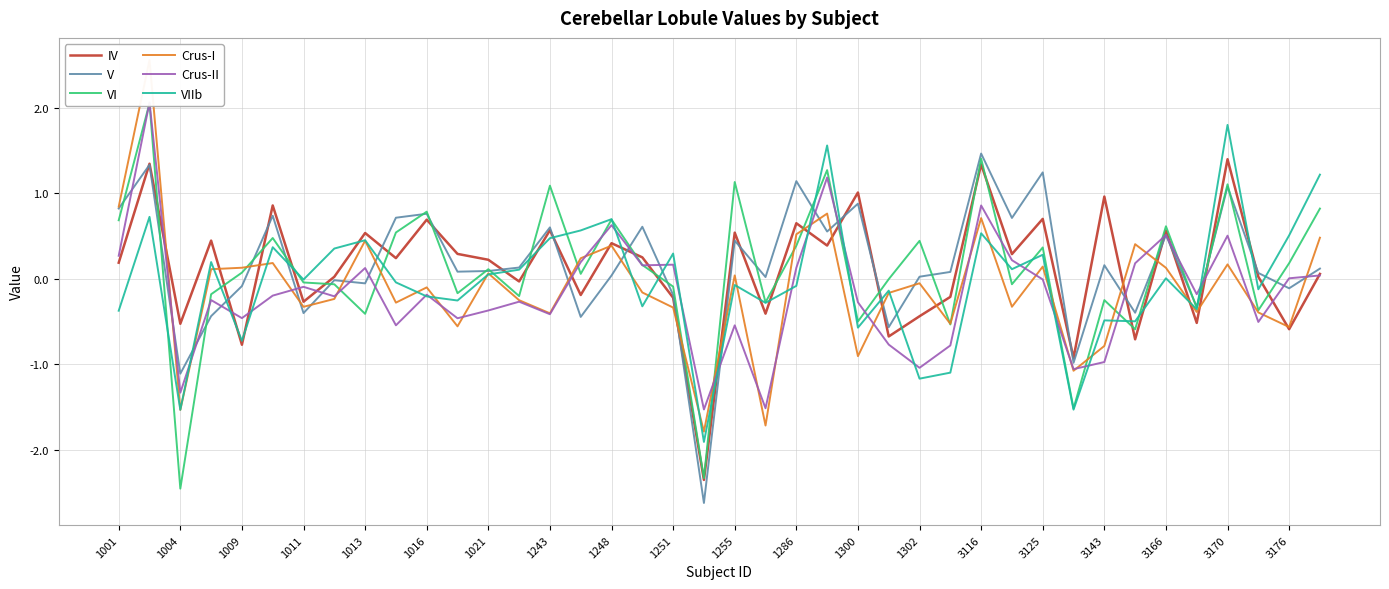

What is the smallest value displayed?

-2.6